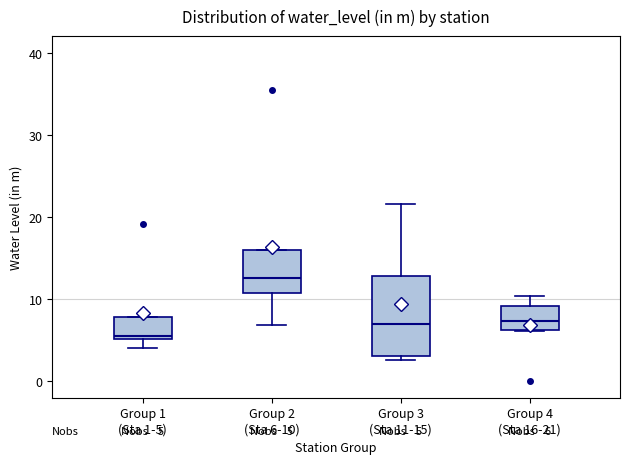

Which box's median line is the lowest?

Group 1 (Sta 1-5)